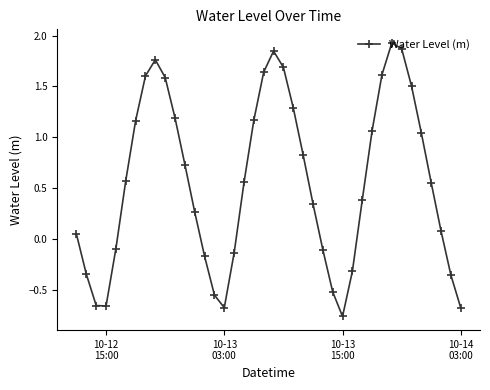

How many lines are shown in the chart?

1